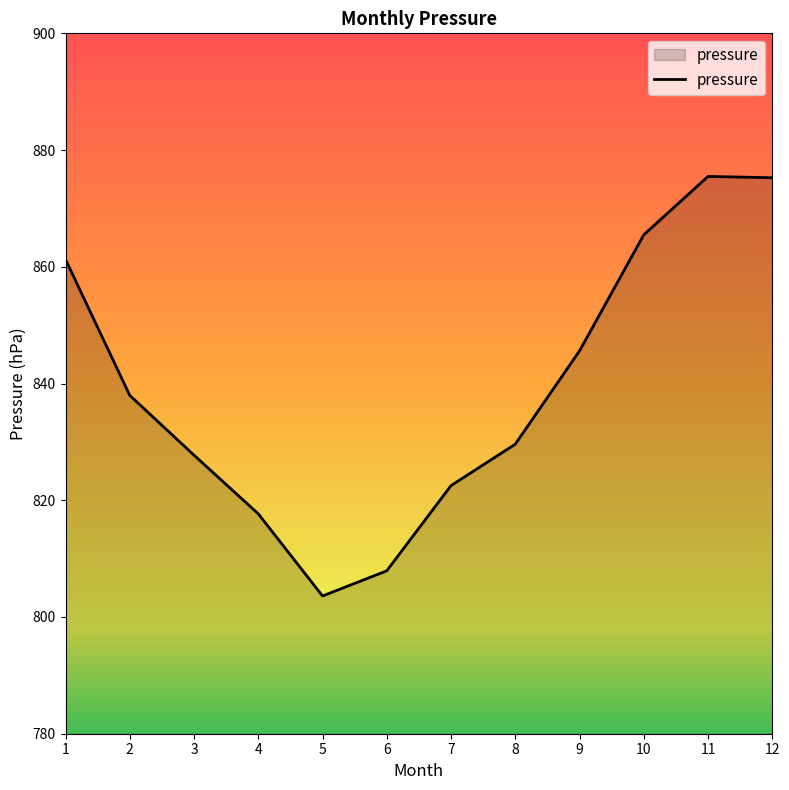

What is the ratio of the value at 1 to the value at 9?

1.0